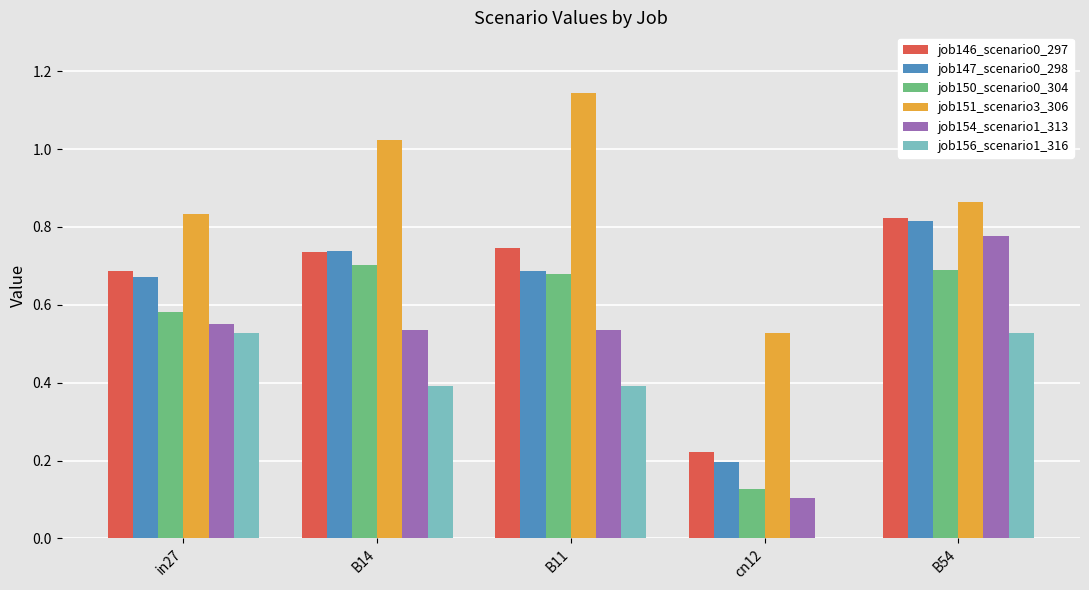

What are all the series names shown in the legend?

job146_scenario0_297, job147_scenario0_298, job150_scenario0_304, job151_scenario3_306, job154_scenario1_313, job156_scenario1_316